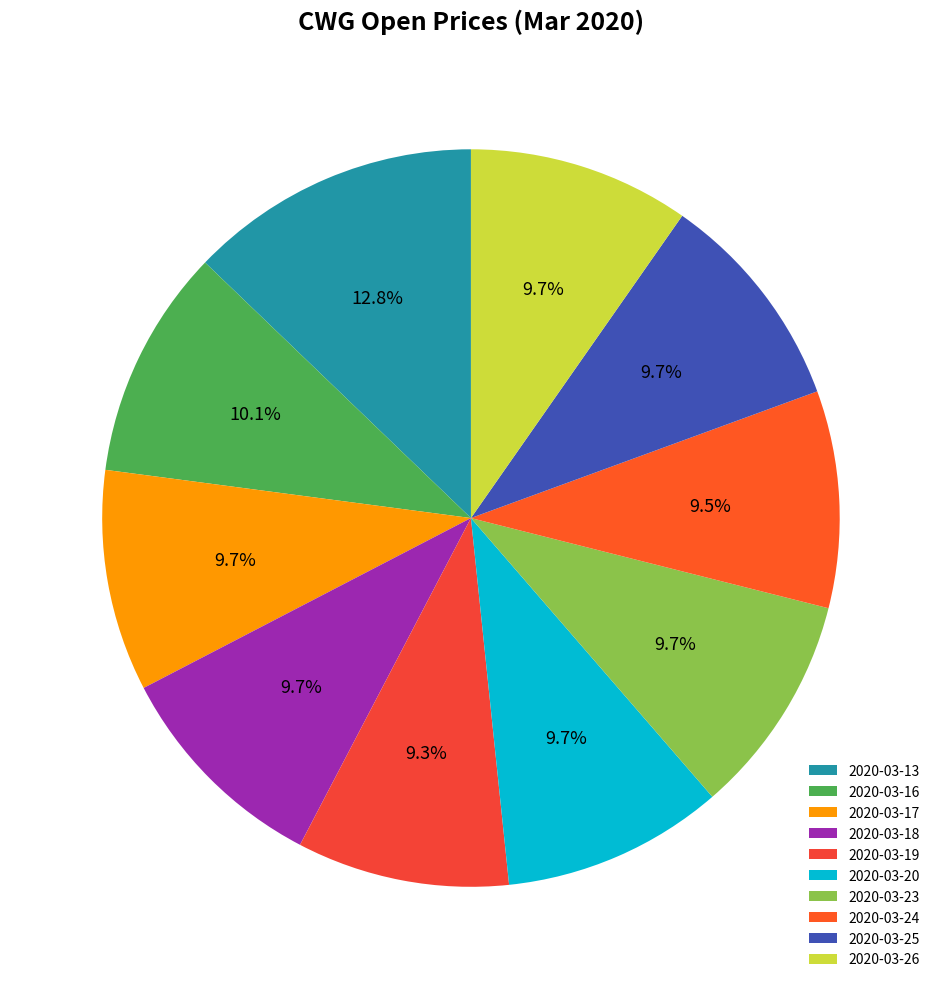

Which slice is the smallest?

2020-03-19